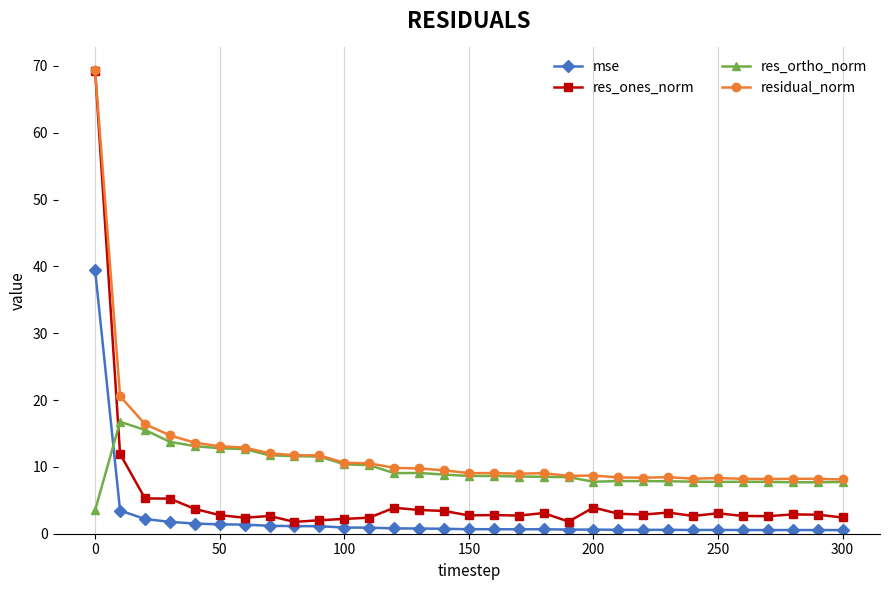

True or false: residual_norm has more than 0 interior local peaks.

True